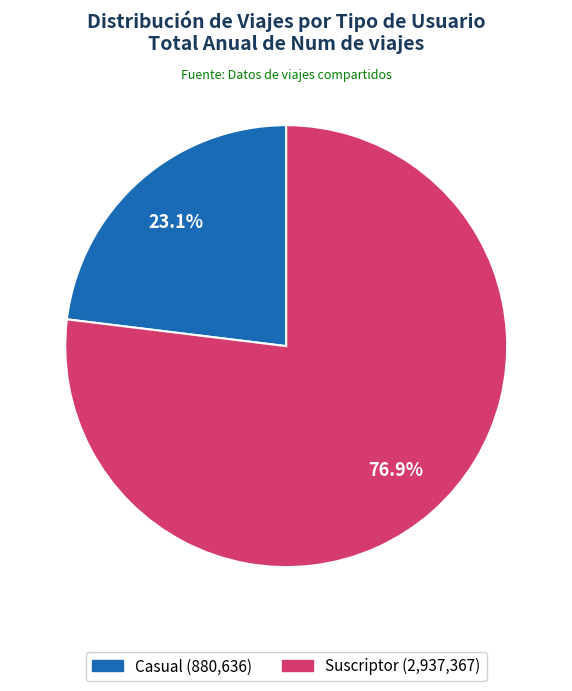

Rank the categories by value from lowest to highest.

Casual, Suscriptor